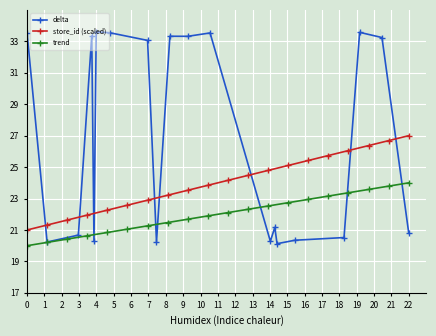

The value of store_id (scaled) at 0 is 21.0. True or false?

True